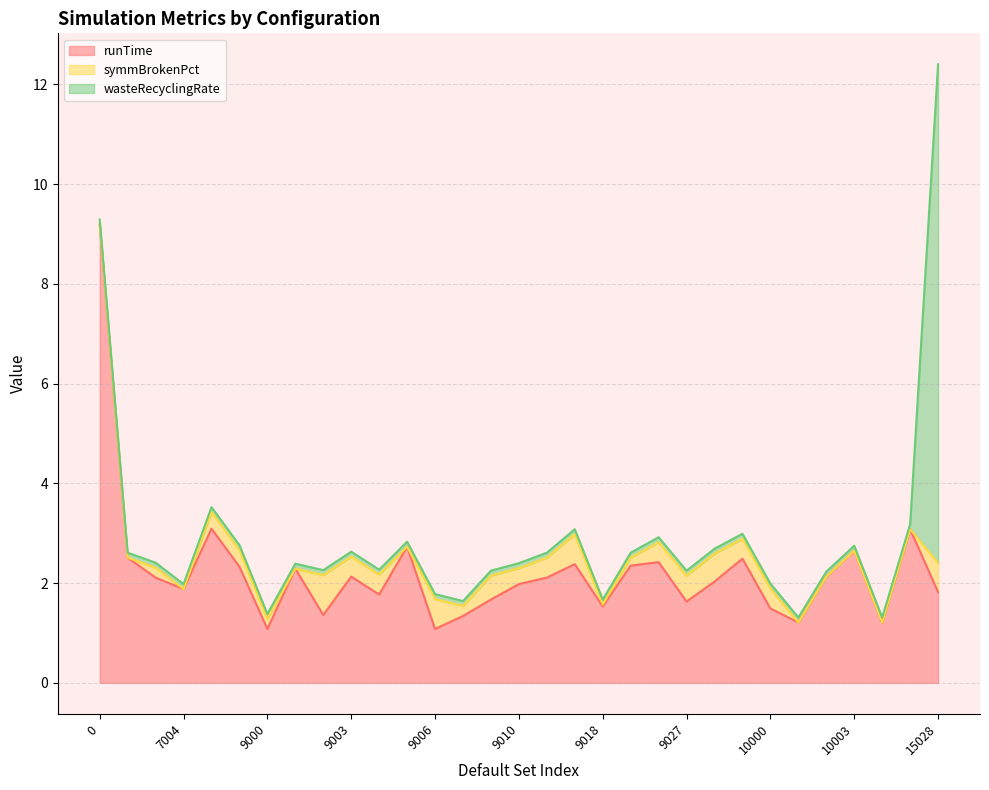

What position from the right is 16?

15